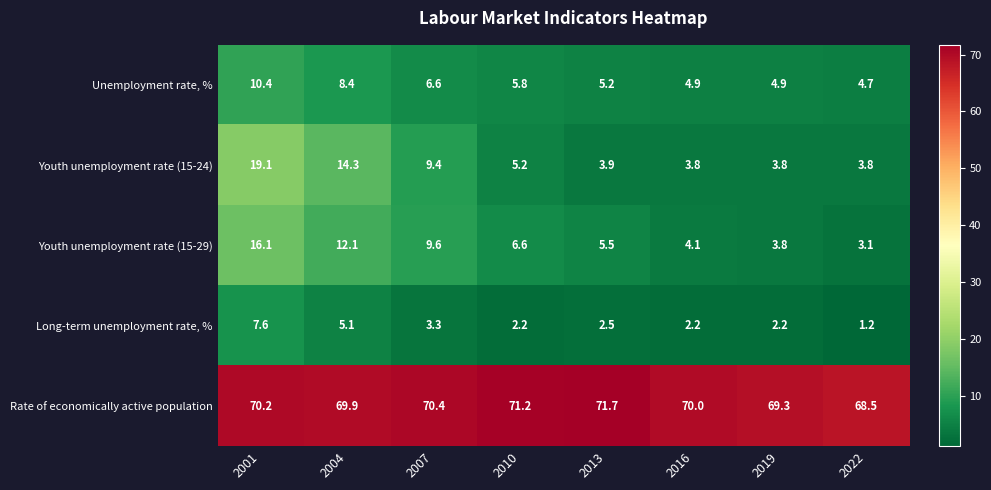

The Youth unemployment rate (15-24) series shows 3.8 at 2022. True or false?

True